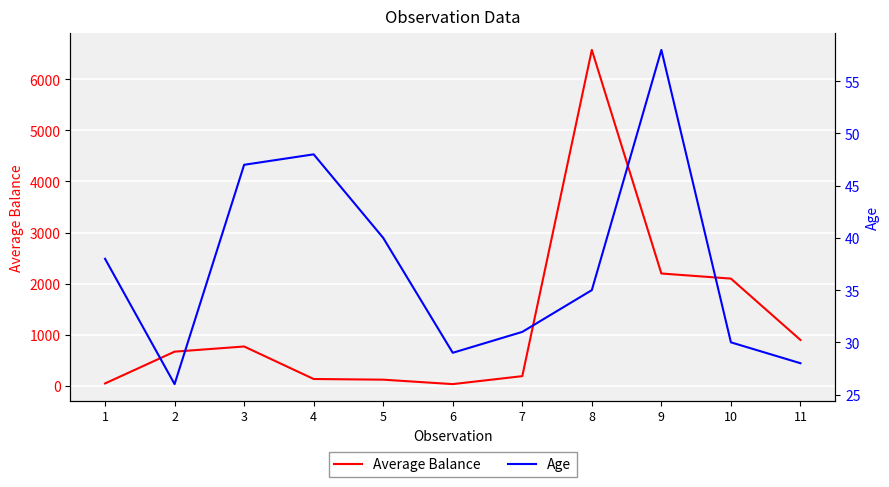

Where is the first local minimum for Average Balance?

6